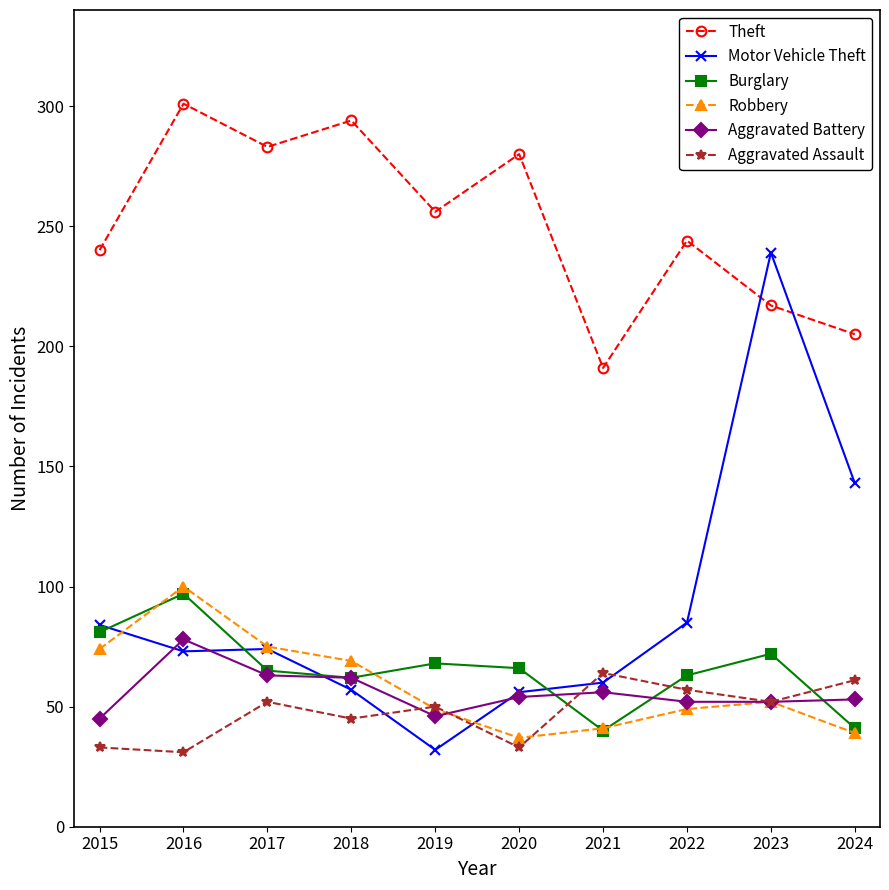

The value of Robbery at 2023 is 25. True or false?

False